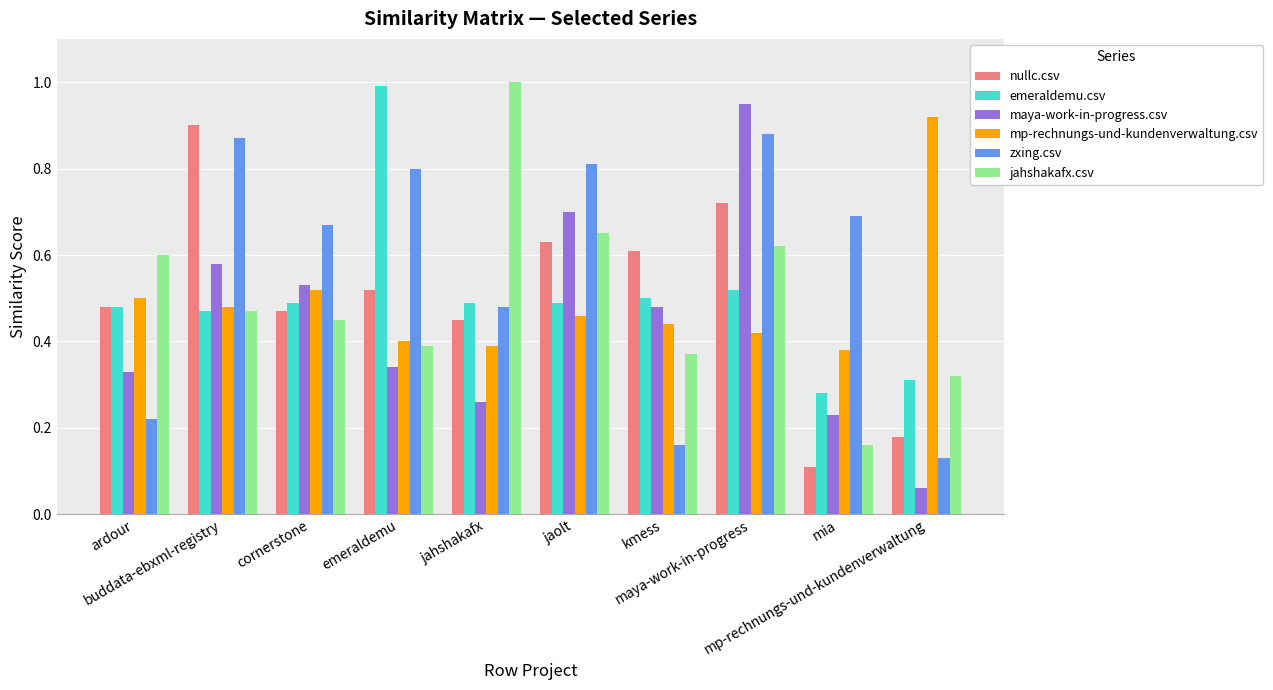

What is the sum of all zxing.csv values?

5.7